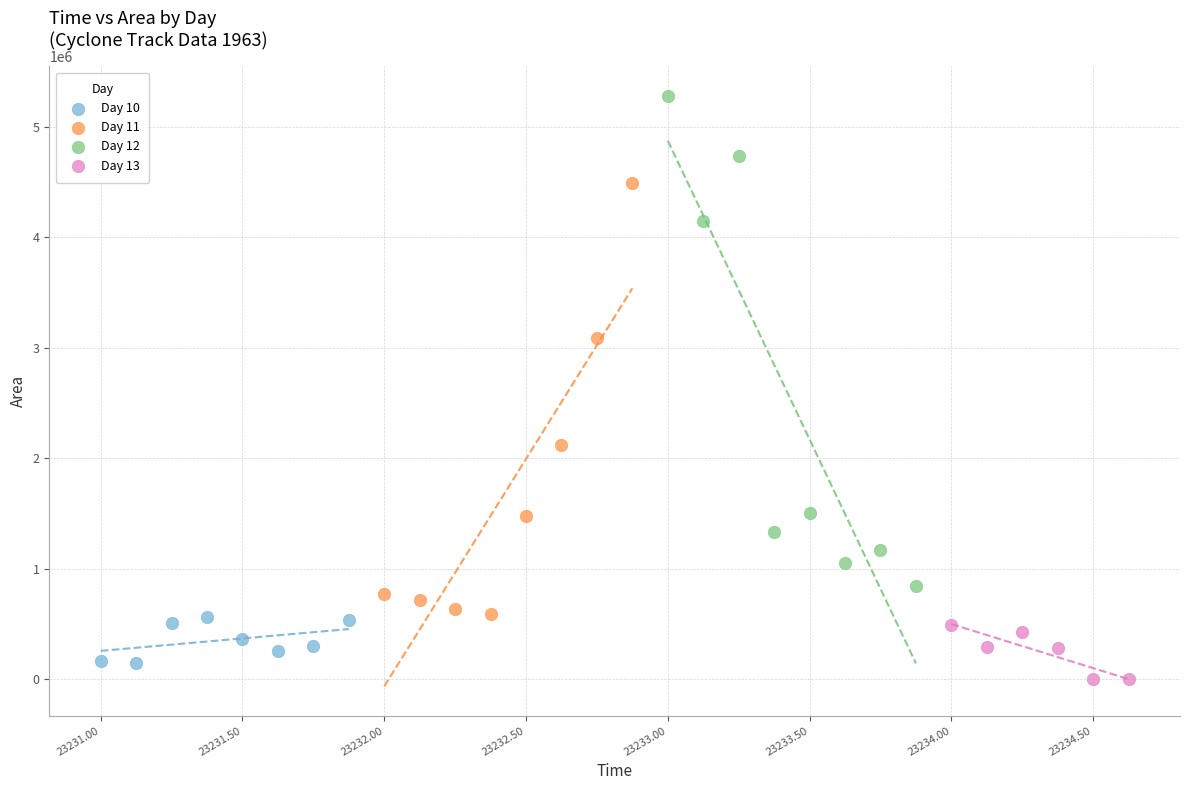

Which series contains the highest Y value?

Day 12